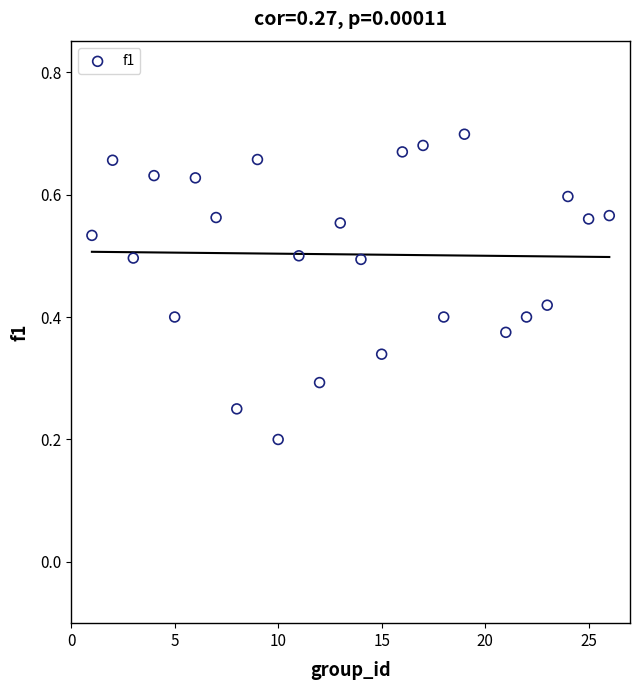

What is the range of X values (max minus min)?

25.0